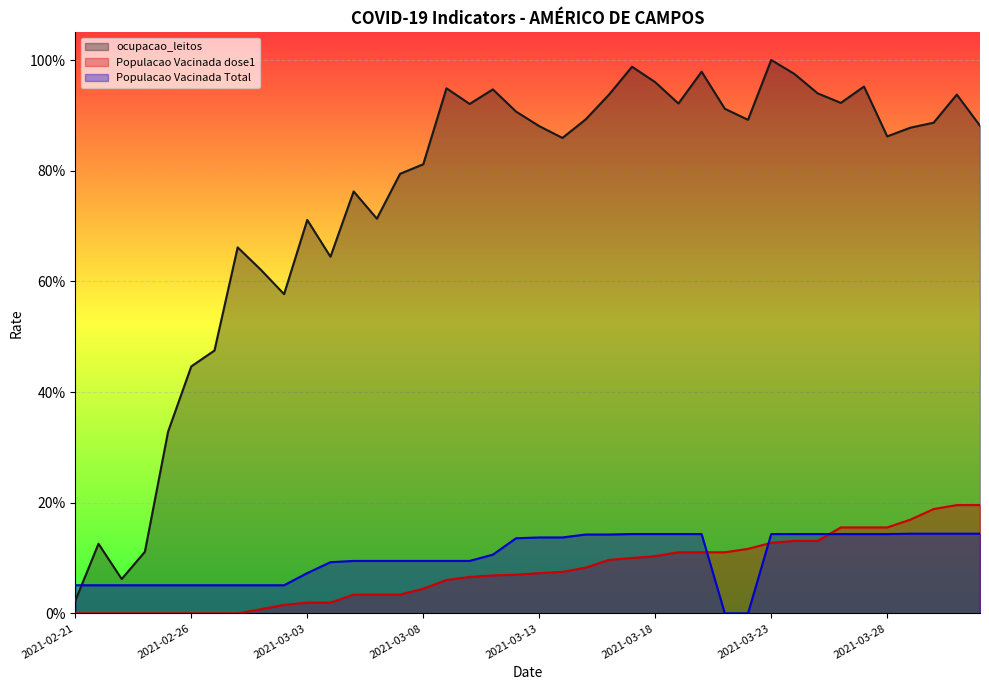

What are all the series names shown in the legend?

ocupacao_leitos, Populacao Vacinada dose1, Populacao Vacinada Total